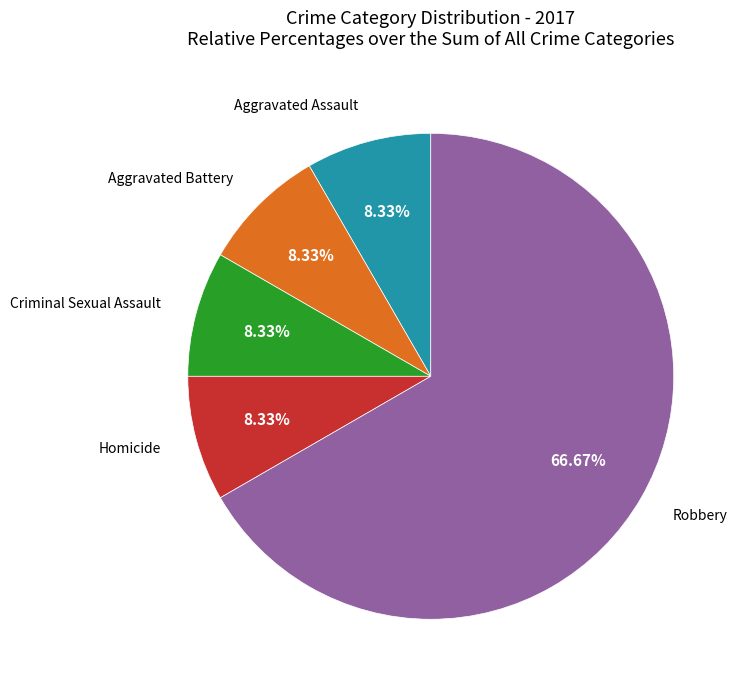

Is there a majority slice in this chart?

Yes